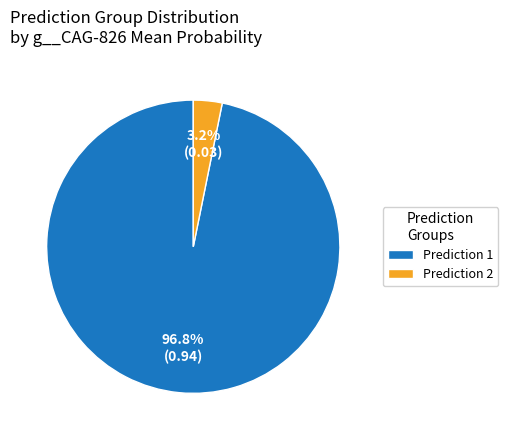

Which slice is the smallest?

Prediction 2